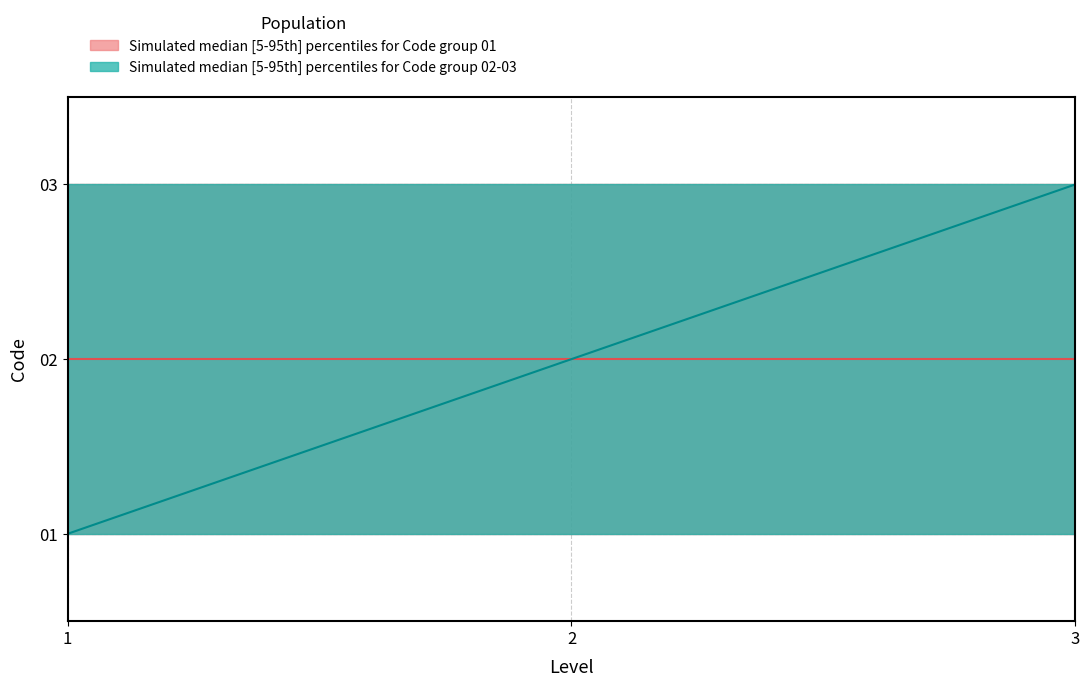

What is the highest value of the Code2_upper series?

3